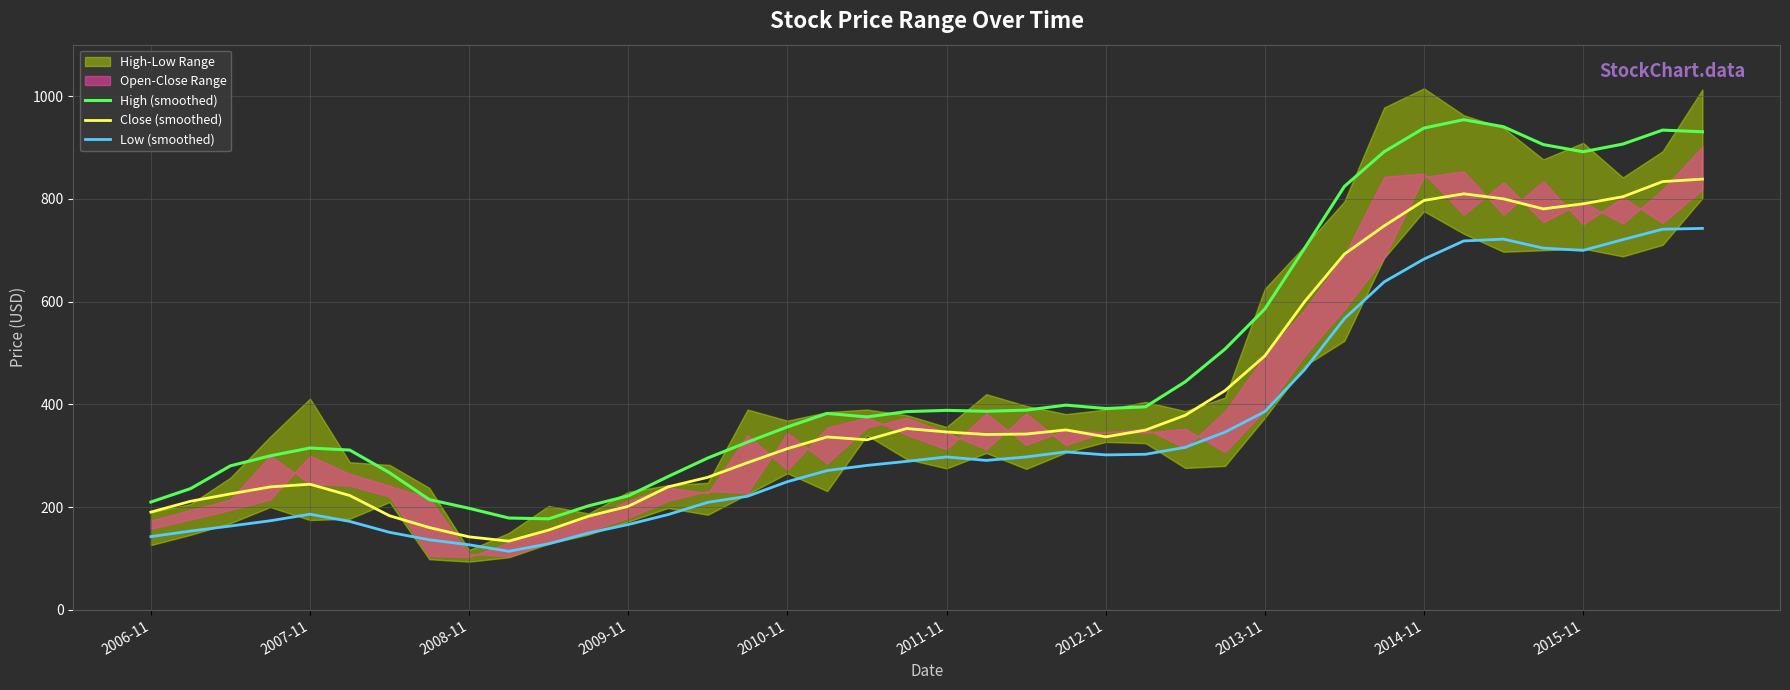

Where is High (smoothed) nearest to the value 565?

2013-11